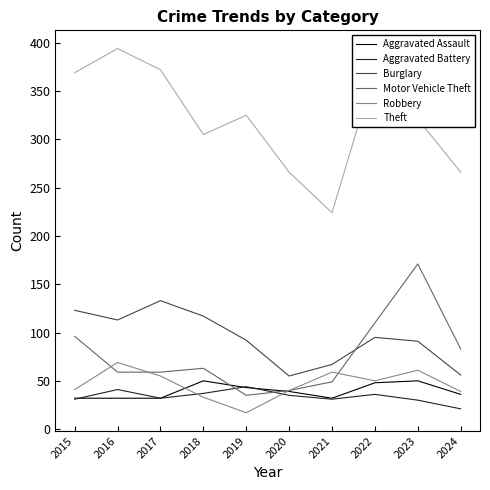

Which series has the largest range (max minus min)?

Theft